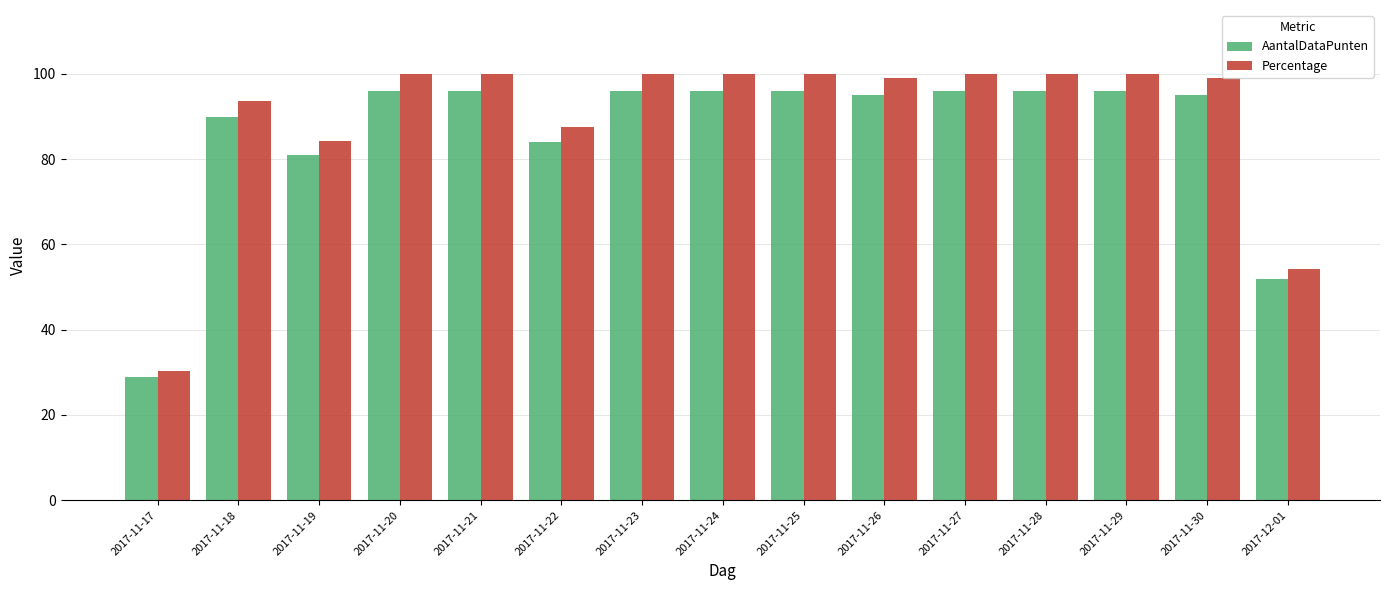

Which category has the lowest value across all series?

2017-11-17